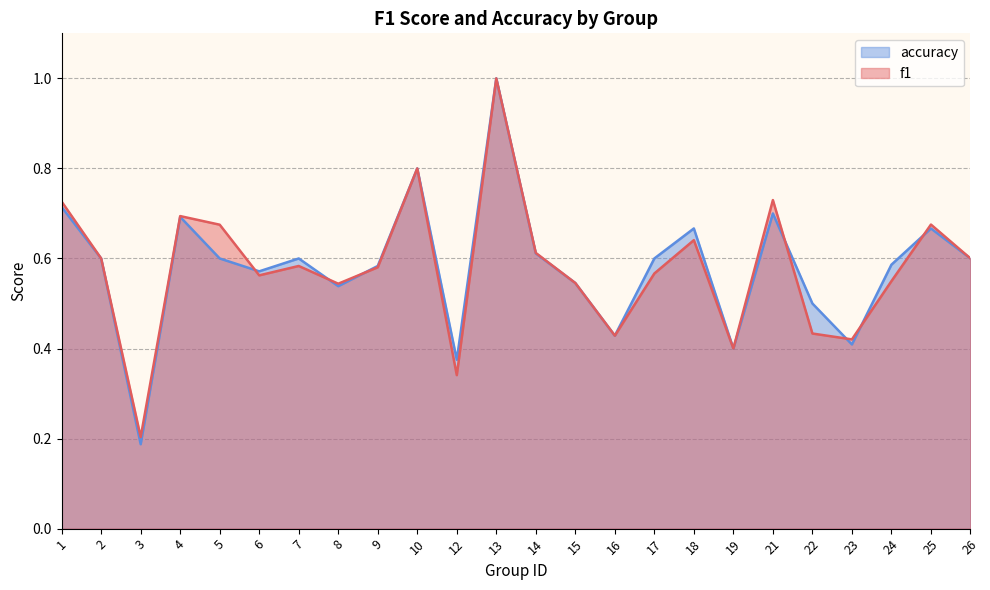

What is the average value of the accuracy series?

0.6